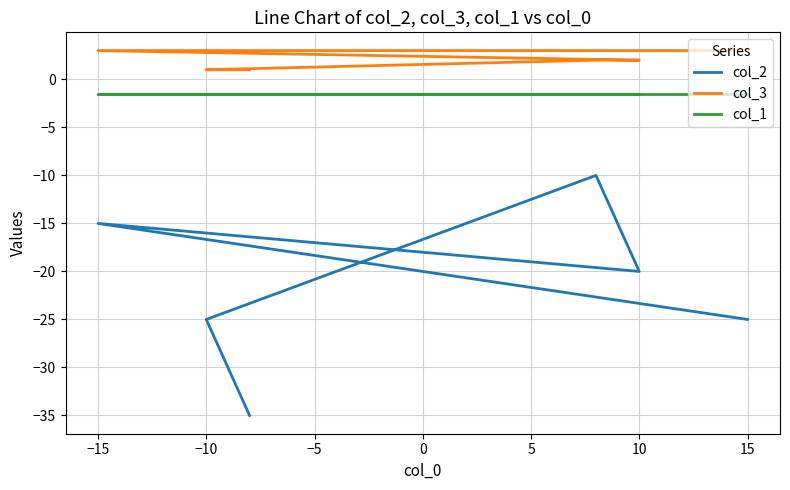

Between −10 and −15, which series saw the biggest shift?

col_2